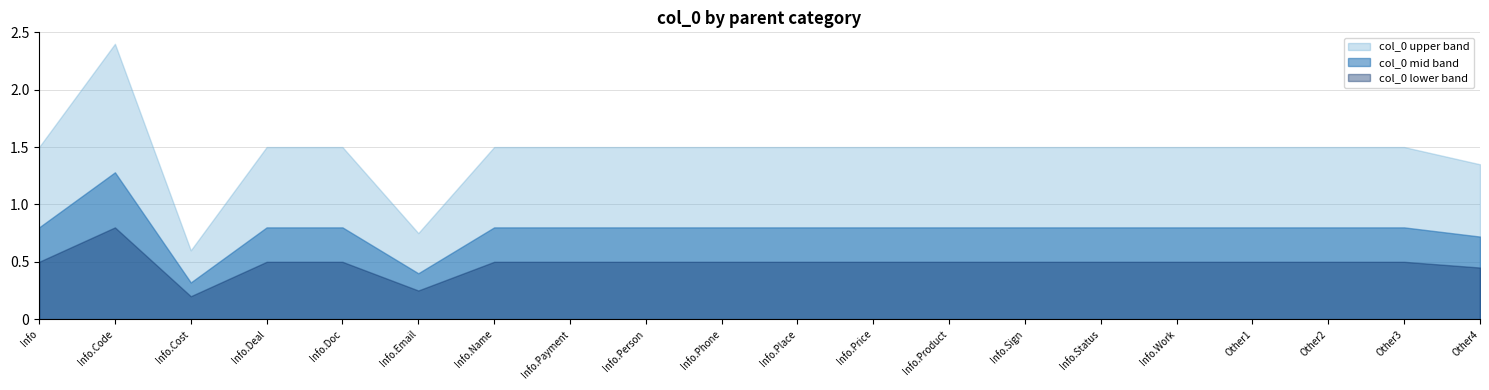

The col_0 lower band series shows 0.3 at Other3. True or false?

False